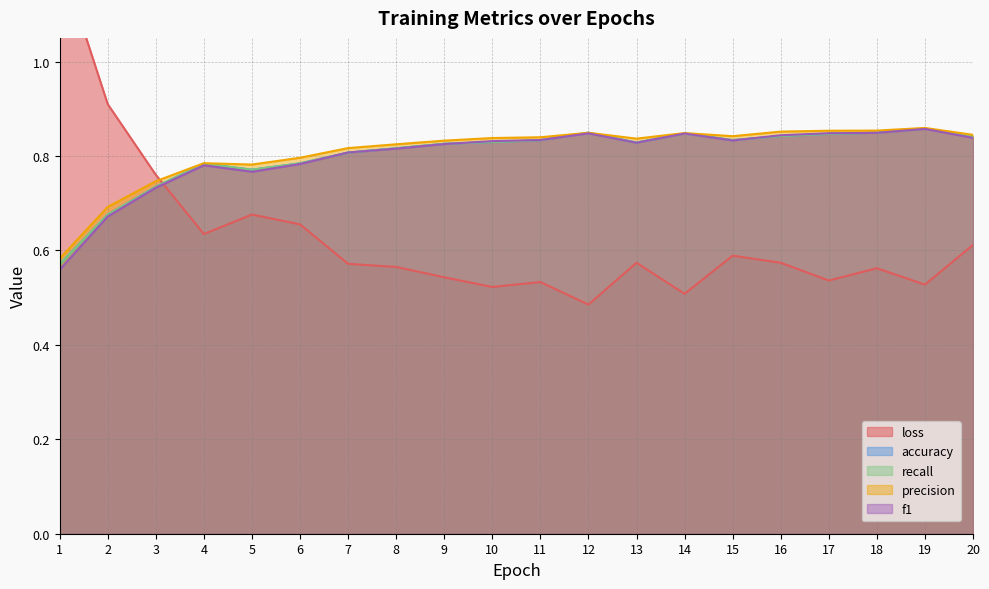

Is it true that f1 equals 0.2 at 1?

False